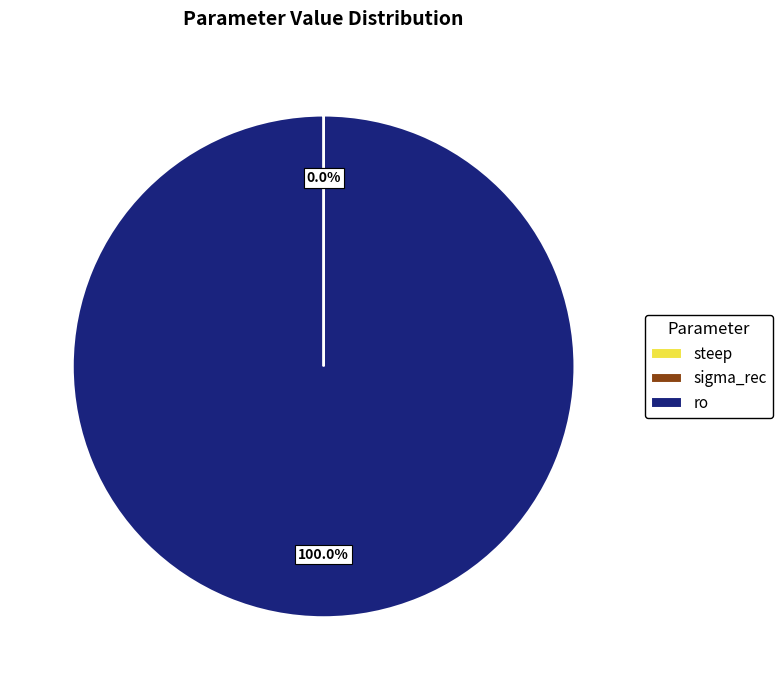

To the nearest percent, what percentage of the pie is ro?

100%